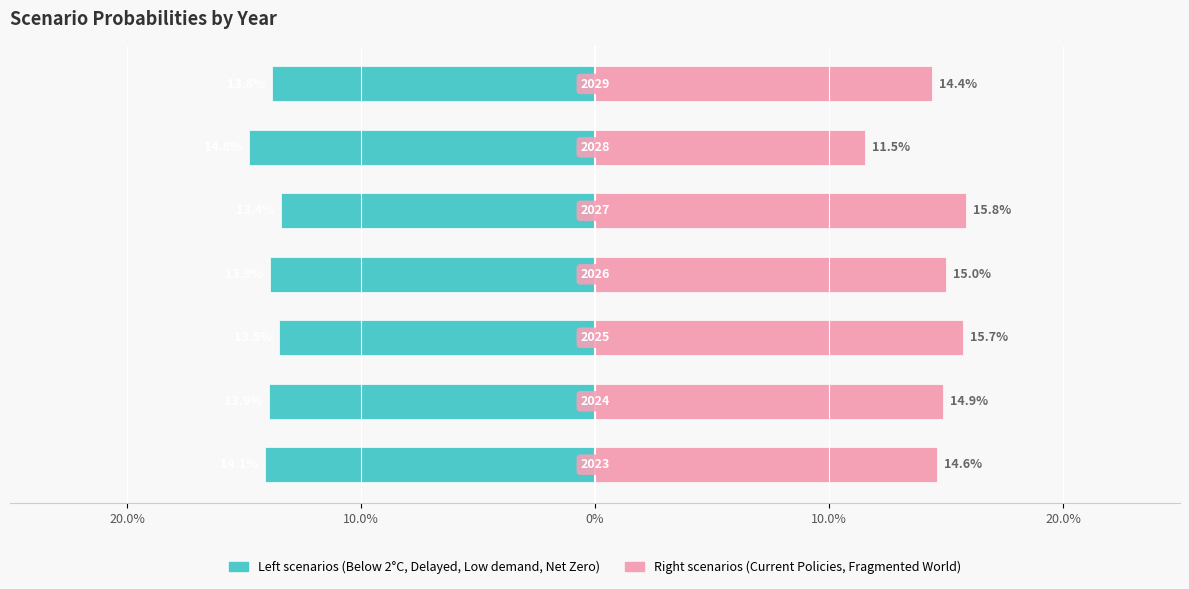

What is the spread (max minus min) of values at 10.0%?

28.8